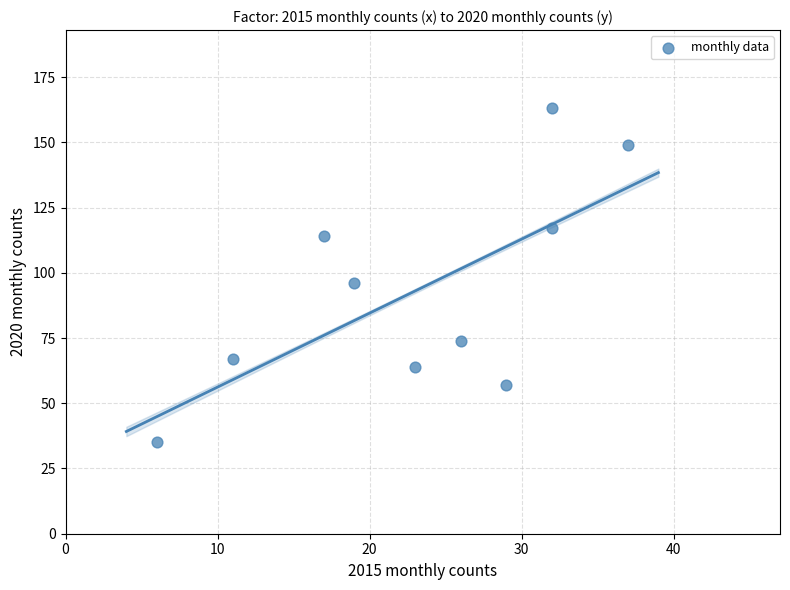

What is the range of X values (max minus min)?

31